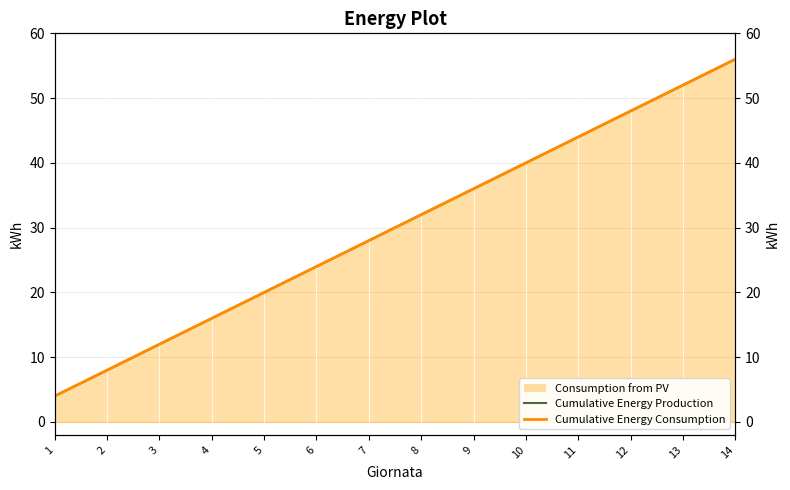

What is the value of the Cumulative Energy Consumption point at the 3rd from the left?

12